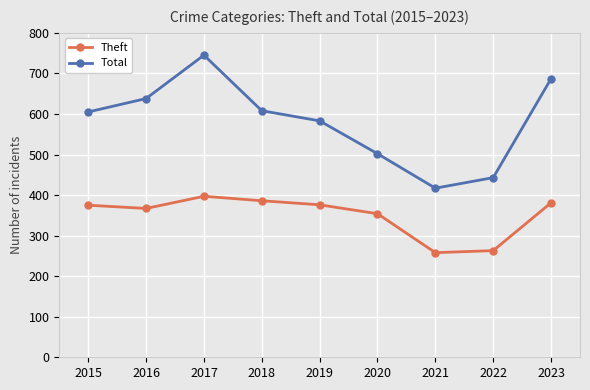

The Total series shows 1322 at 2017. True or false?

False